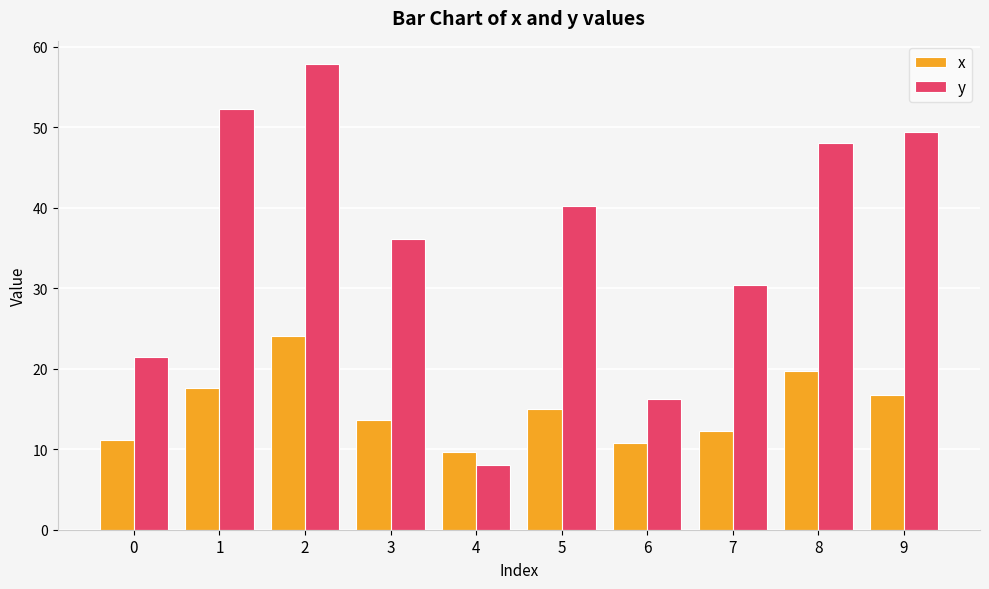

At which label does x first exceed 14?

1